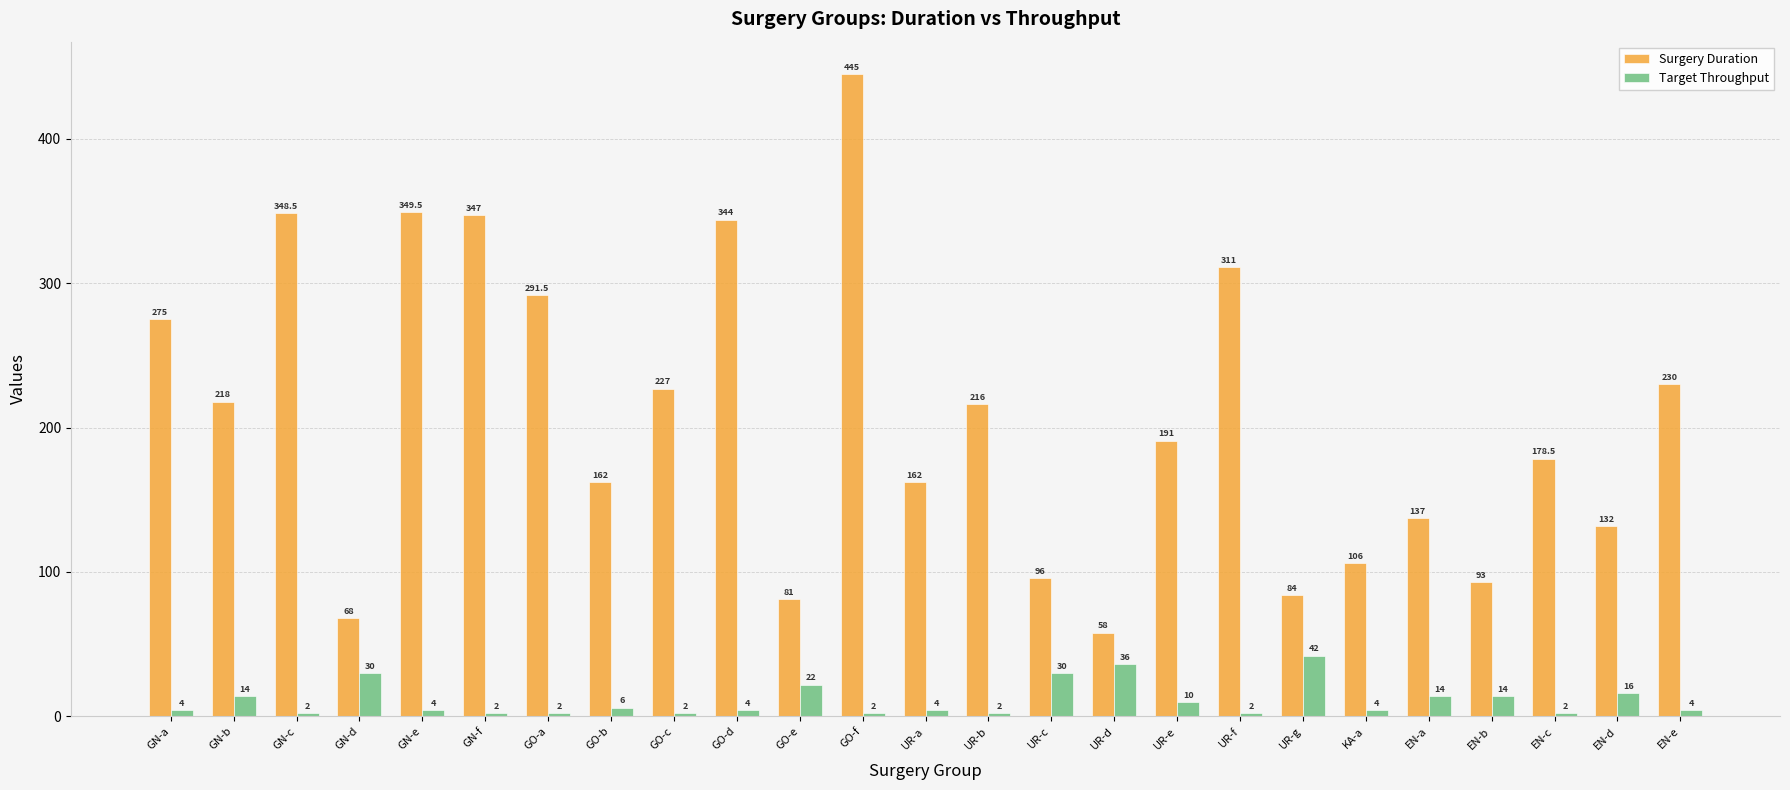

The value of Target Throughput at UR-d is 62.0. True or false?

False